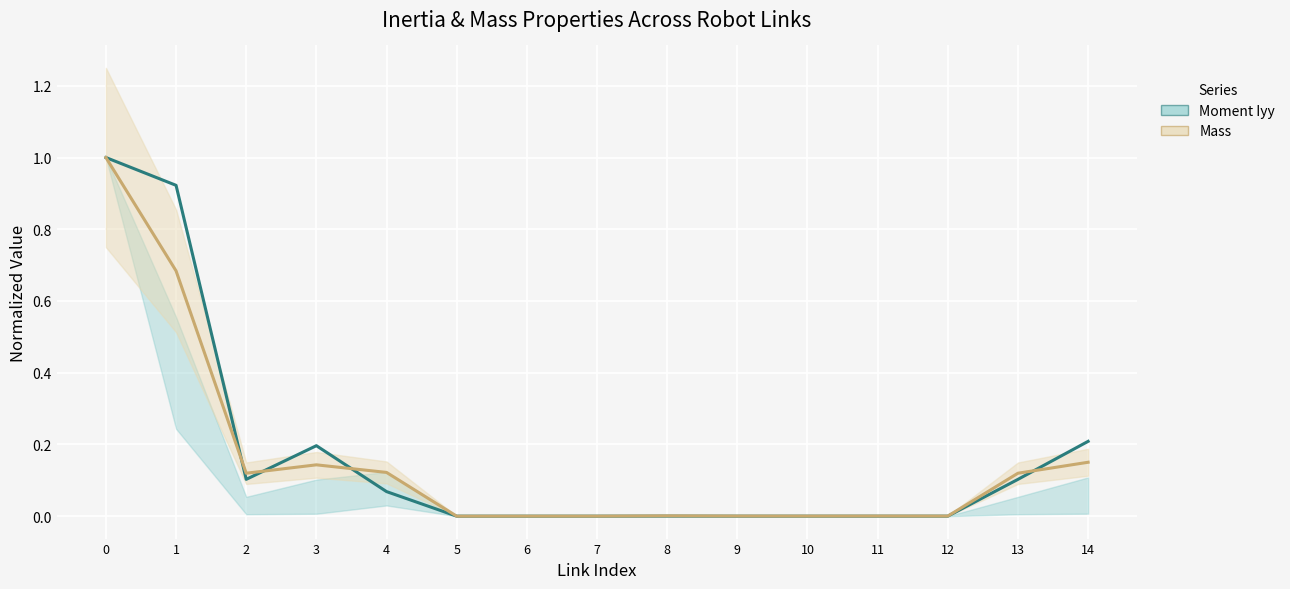

List the series in order of their overall mean, highest first.

Moment Iyy, Mass